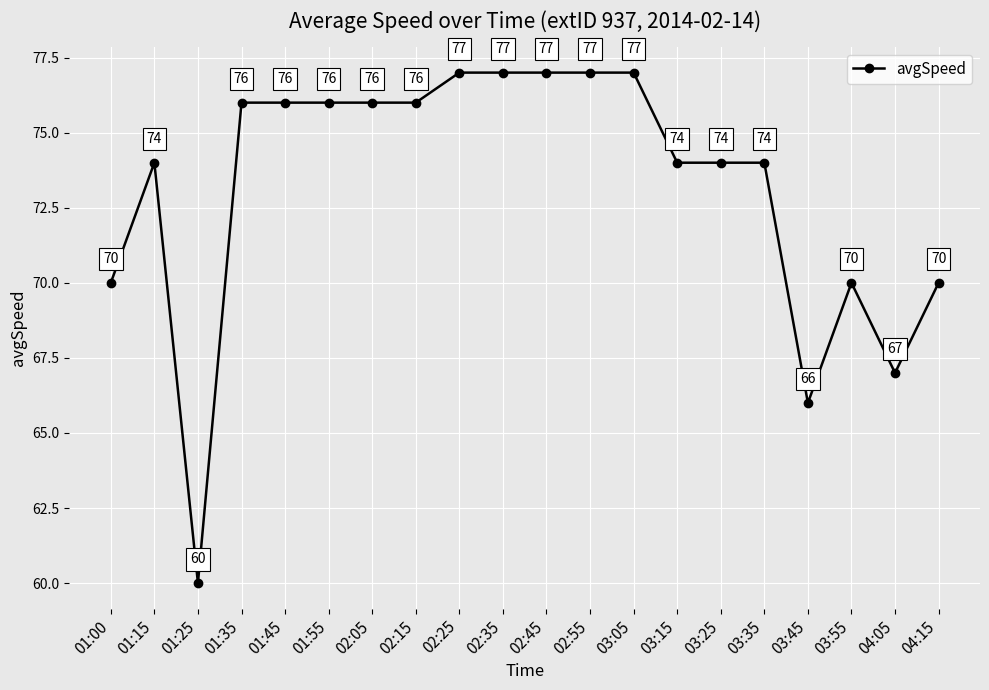

What is the change in value from 01:15 to 02:55?

+3